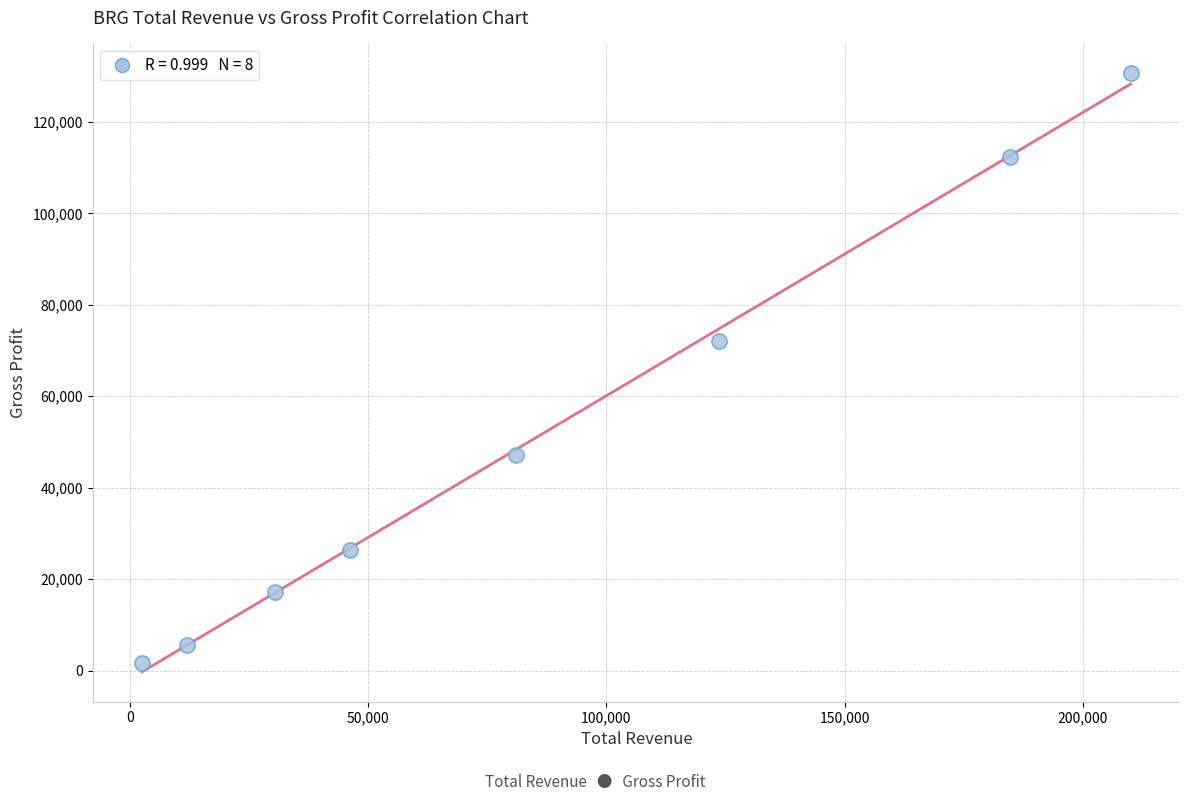

What is the average Y value?

51638